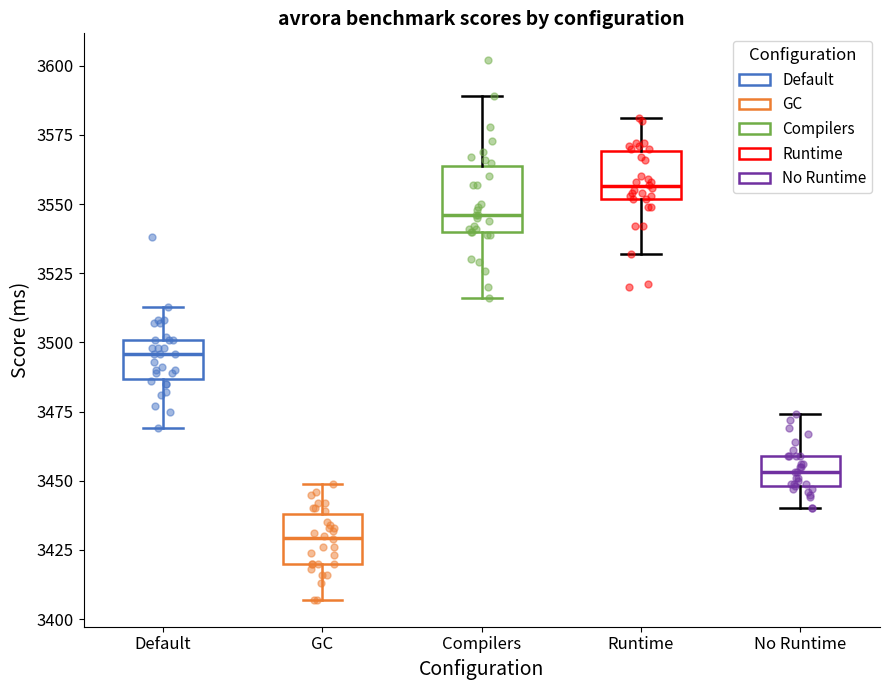

Where does the lower whisker of the box for Compilers end on the y-axis? The values are not printed on the chart, so give them approximately, as read against the axis.

3515